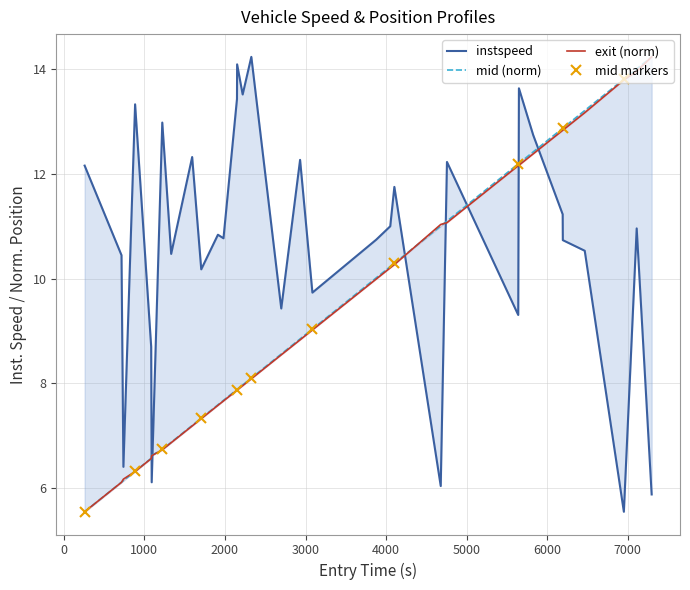

How many lines are shown in the chart?

3